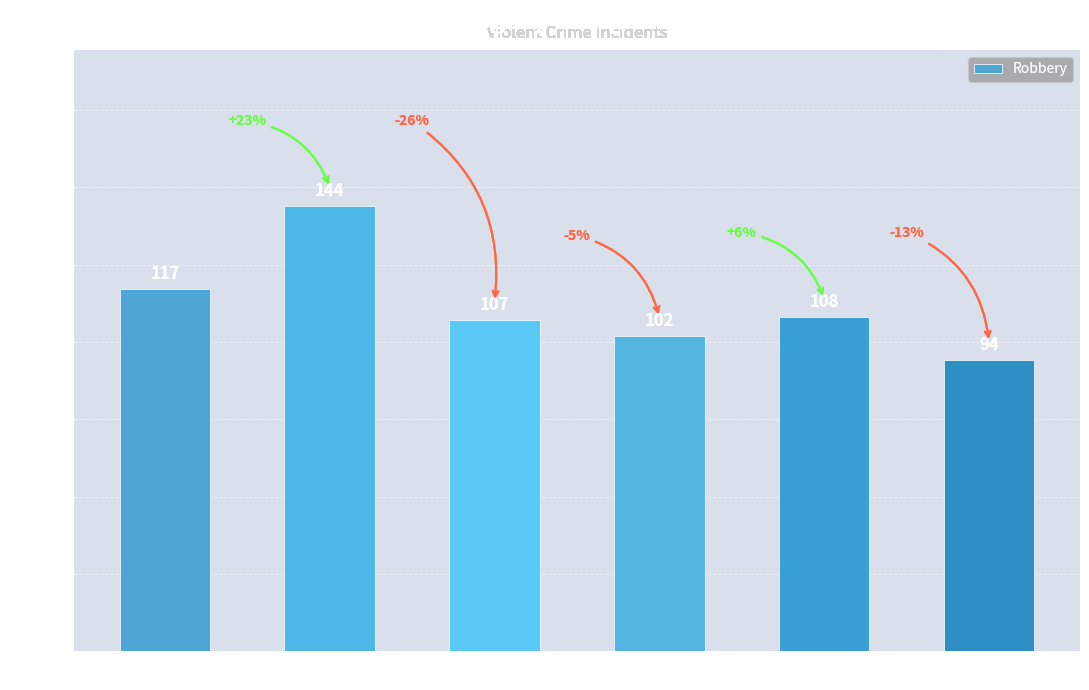

What is the sum of all values?

672